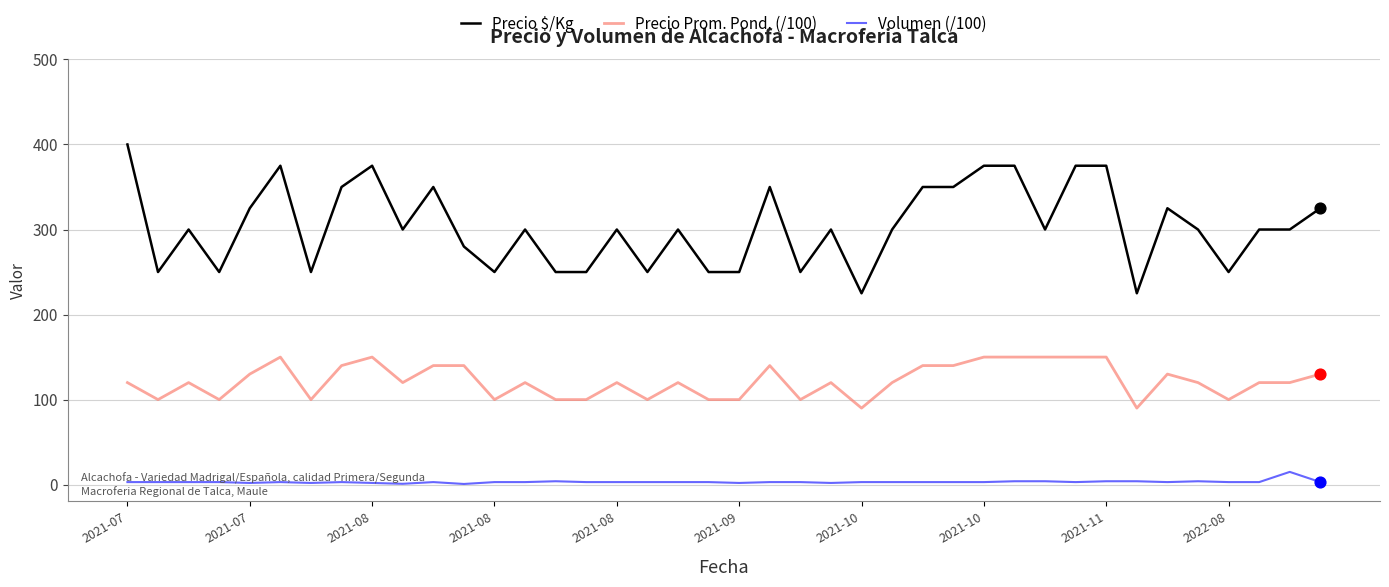

Which series has the largest total across all categories?

Precio $/Kg